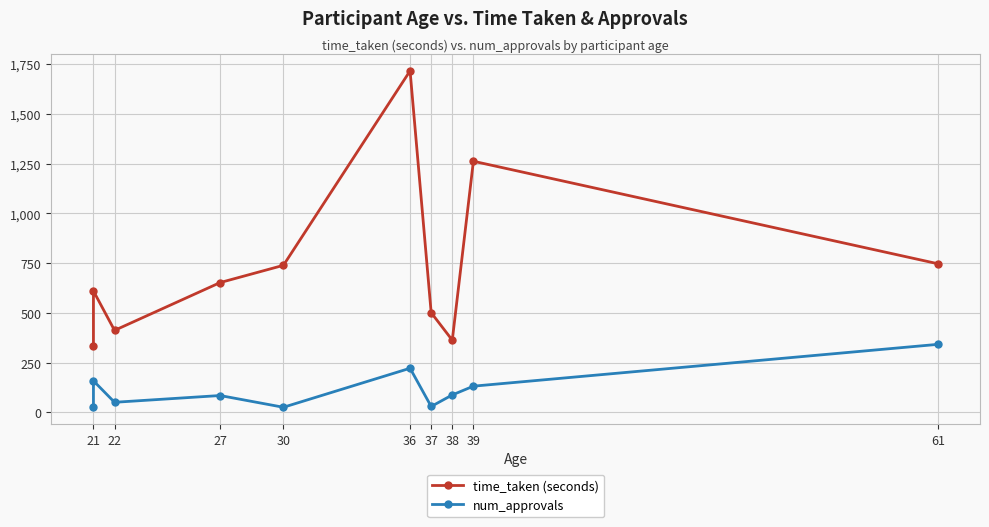

What is the value of the time_taken (seconds) point at the 4th from the left?

652.3